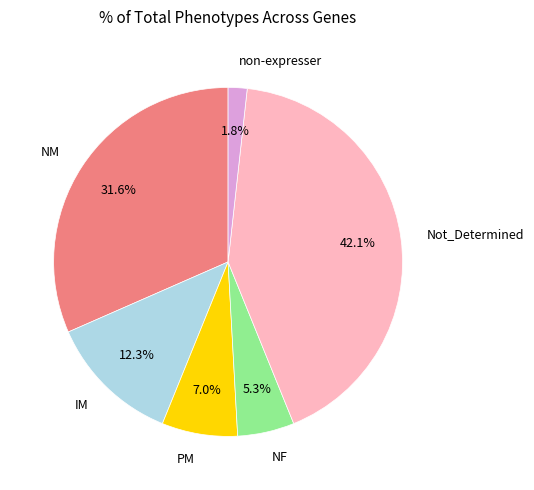

Rank the categories by value from lowest to highest.

non-expresser, NF, PM, IM, NM, Not_Determined